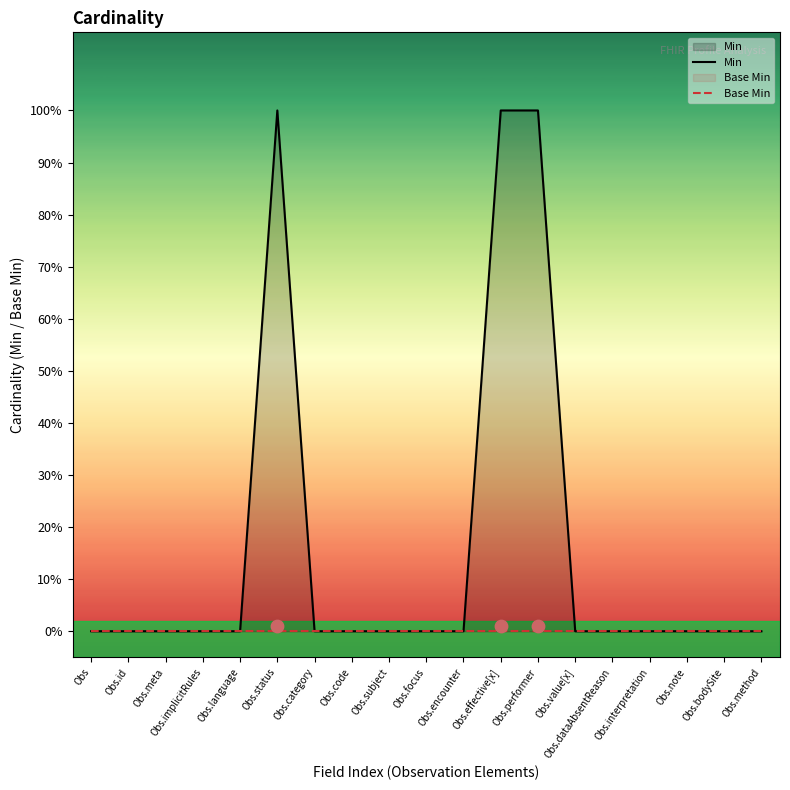

Which series contains the highest Y value?

Min